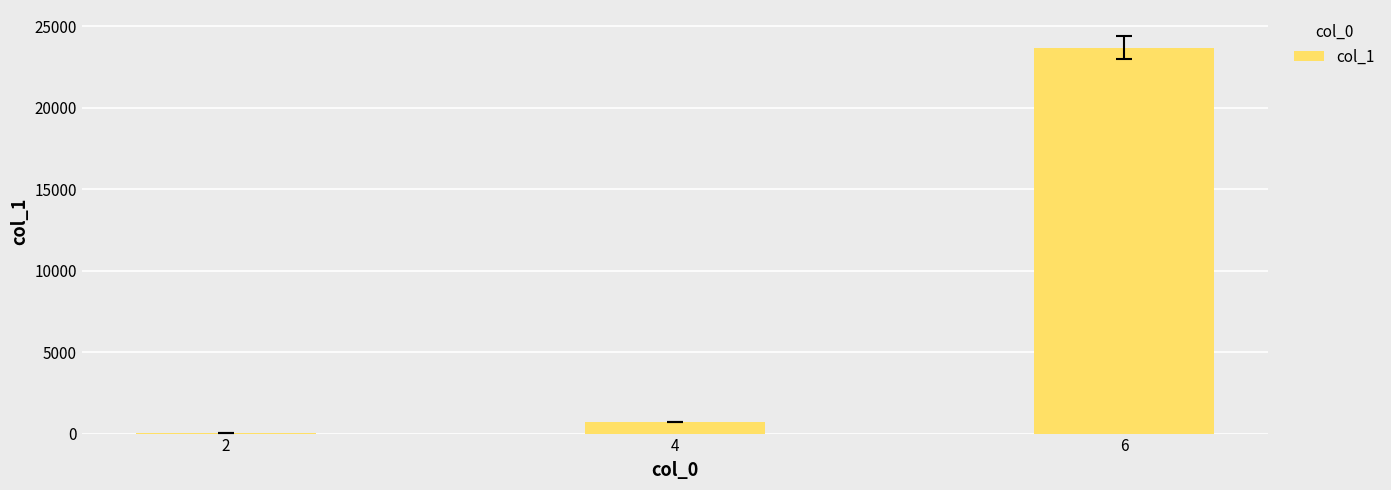

Reading left to right, extract all data points from this chart.

2=28	4=717	6=23689